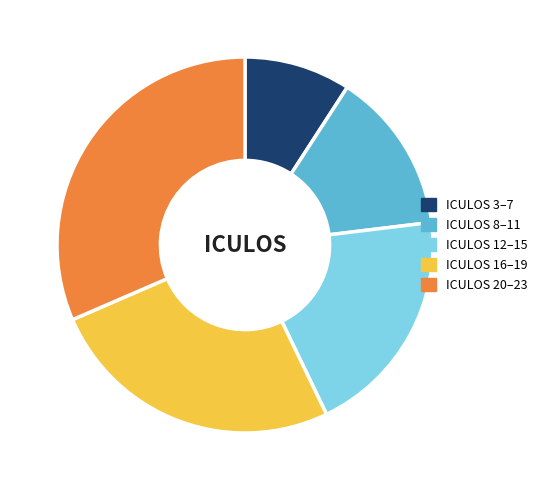

Between ICULOS 3–7 and ICULOS 16–19, which is larger?

ICULOS 16–19